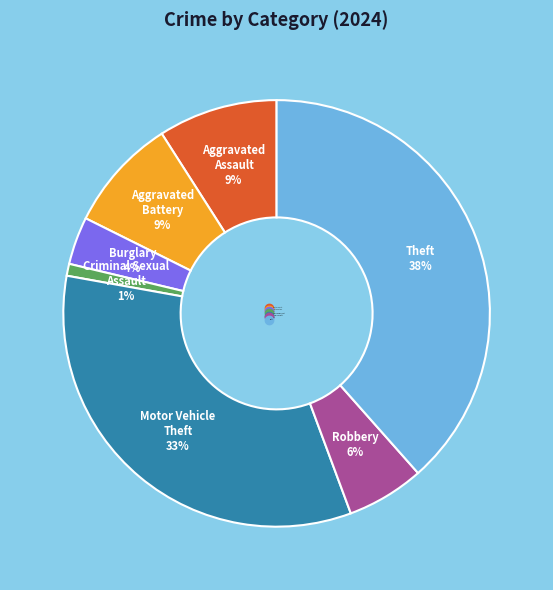

Does any single category account for the majority?

No